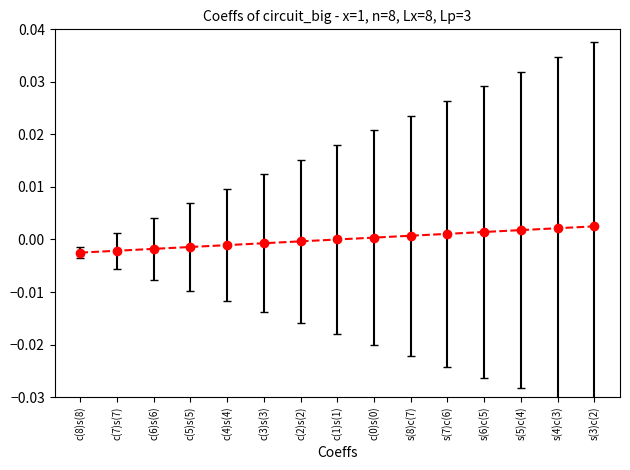

What position from the left is s(6)c(5)?

12